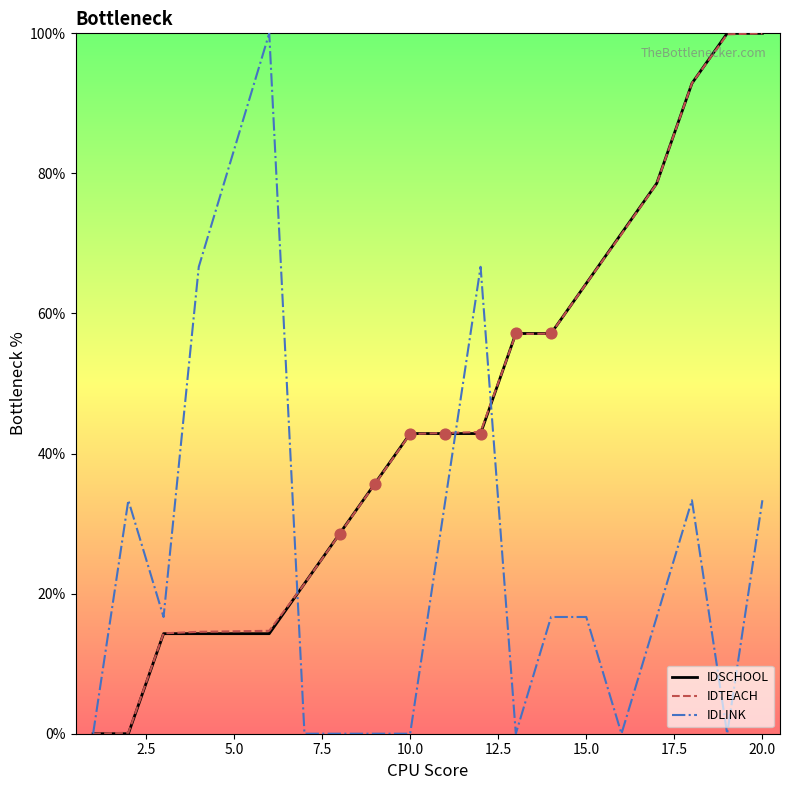

At how many categories does at least one series exceed 22?

17